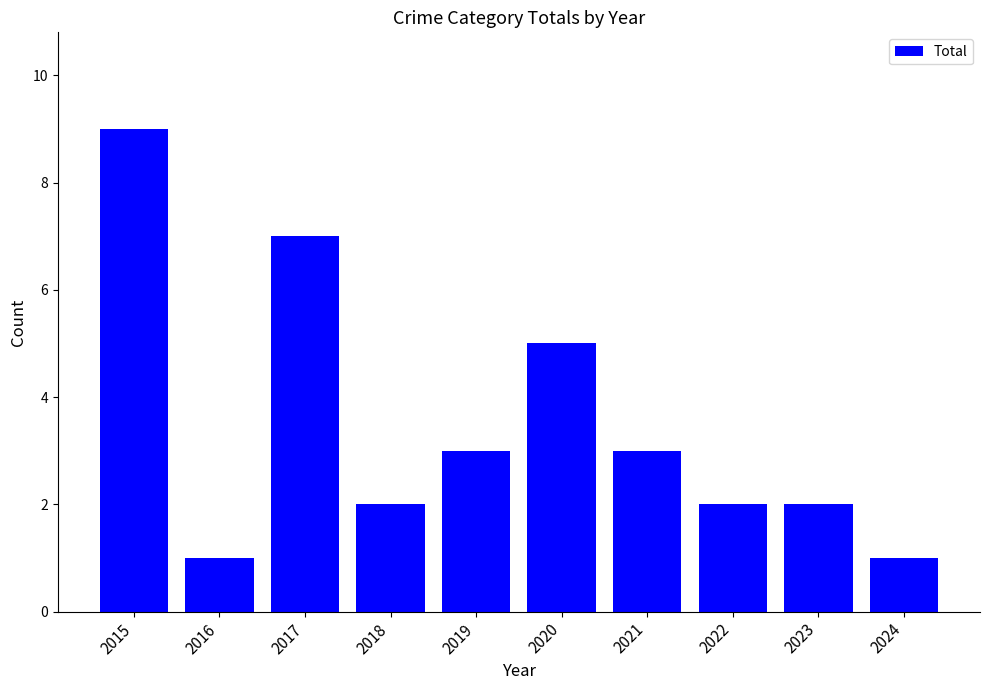

What is the change in value from 2020 to 2023?

-3